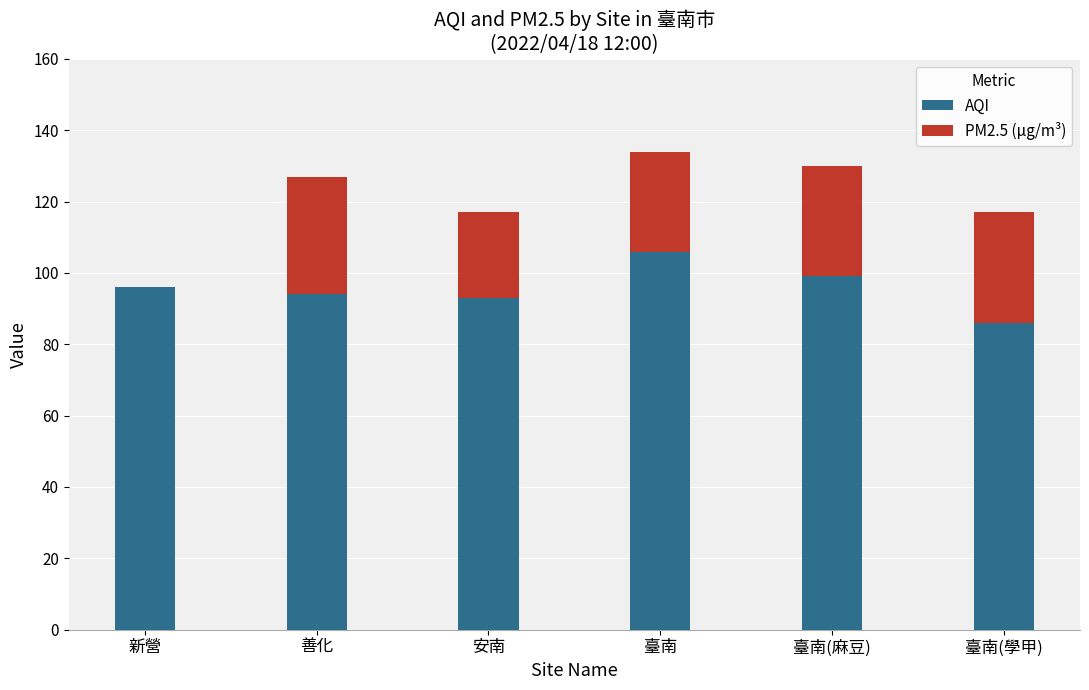

Count the number of categories in the chart.

6